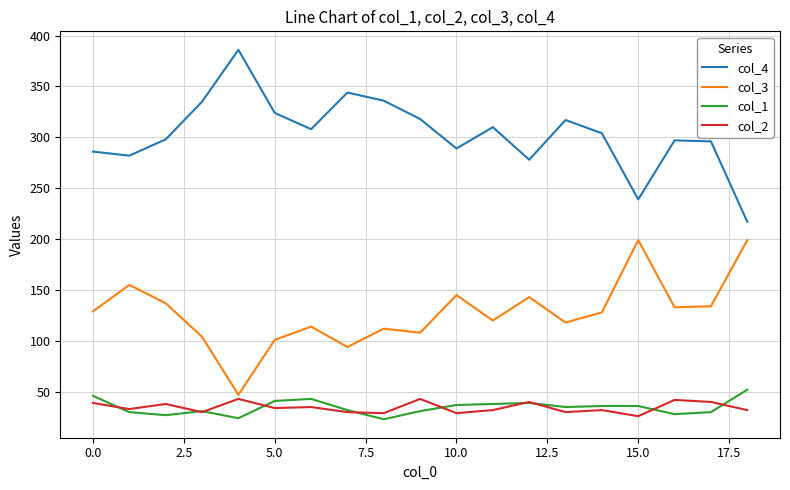

What is the highest value of the col_4 series?

386